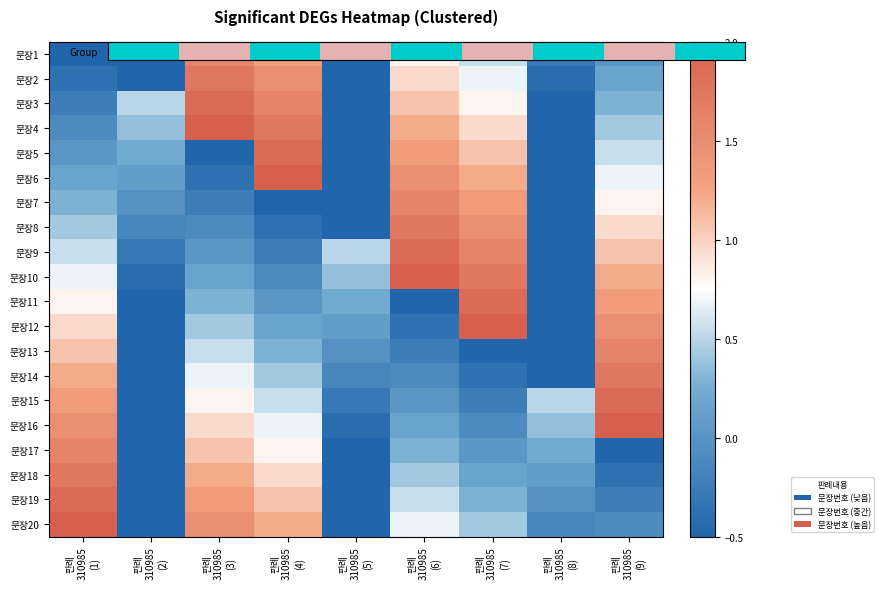

What is the difference between the highest and lowest values at 판례
310985
(1)?

2.5